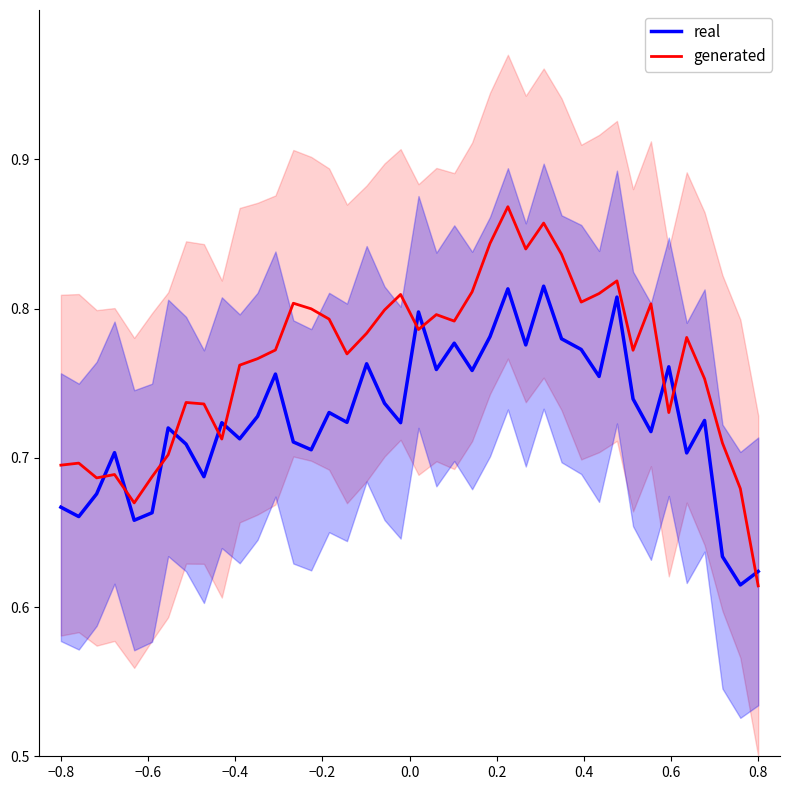

Which category has the lowest value in the generated series?

0.8